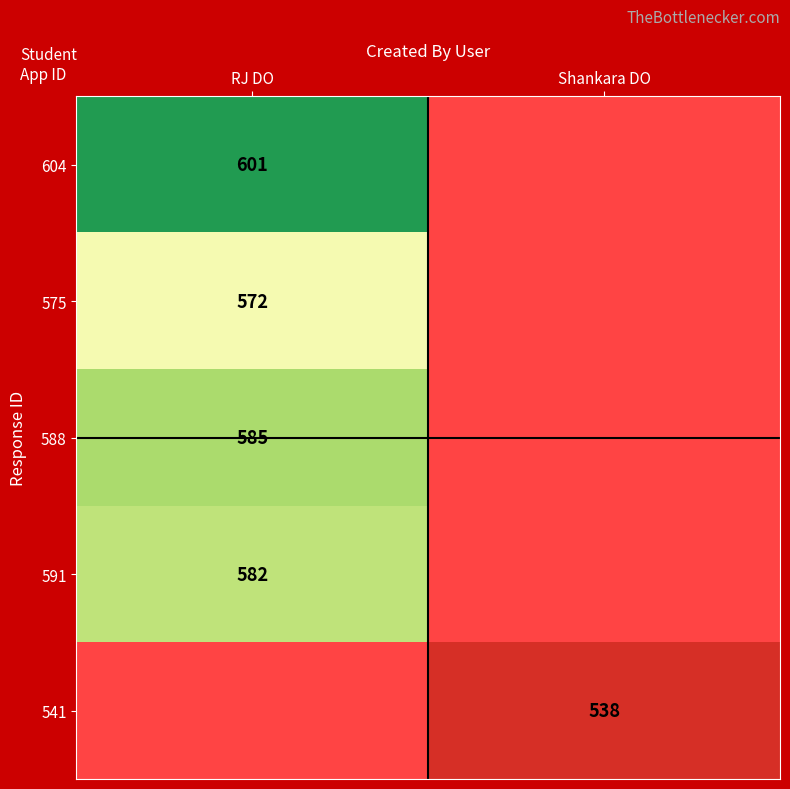

The value of 541 at Shankara DO is 221. True or false?

False